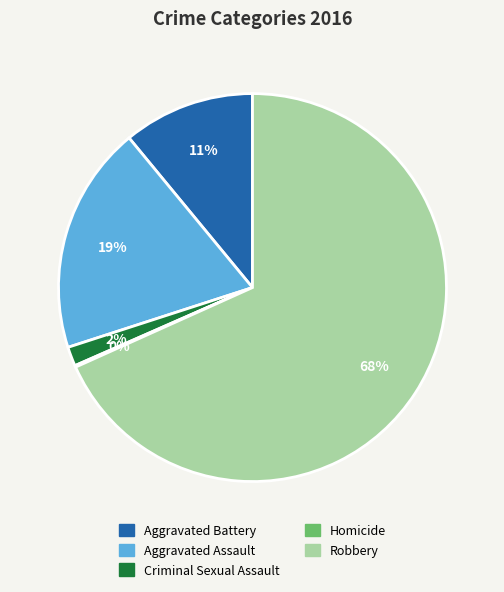

Does any single category account for the majority?

Yes